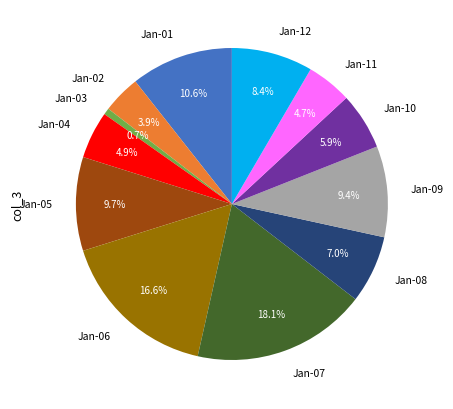

Is Jan-05 the majority of the pie?

No